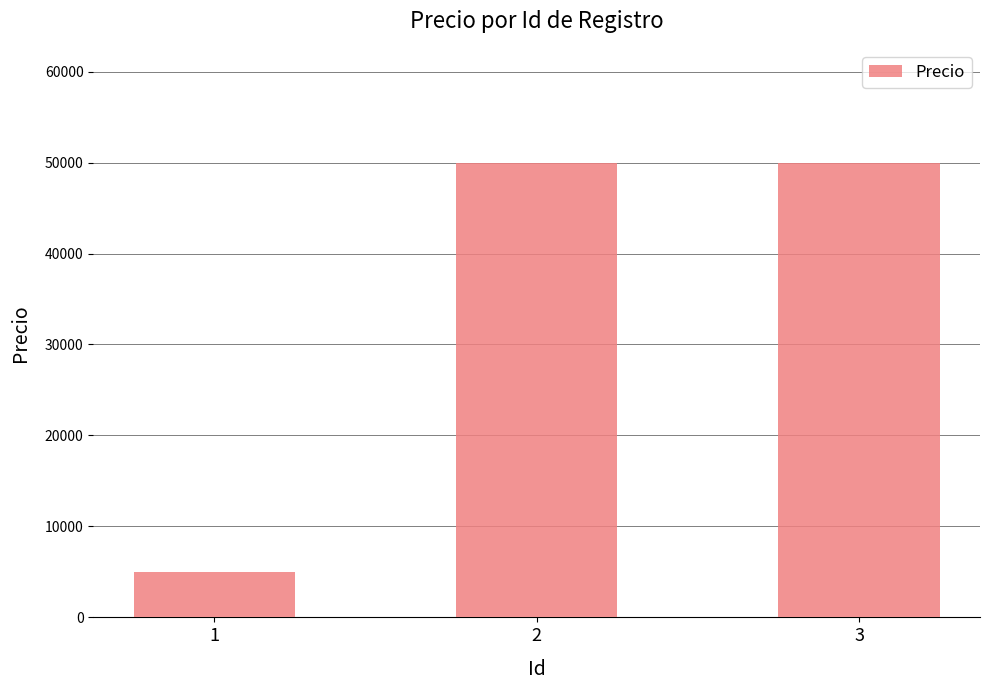

True or false: the data shows 80116 at 3.

False